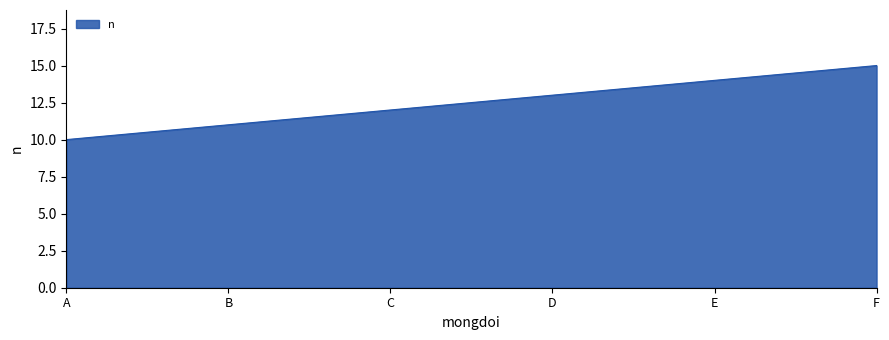

At which label is the value closest to 12?

C